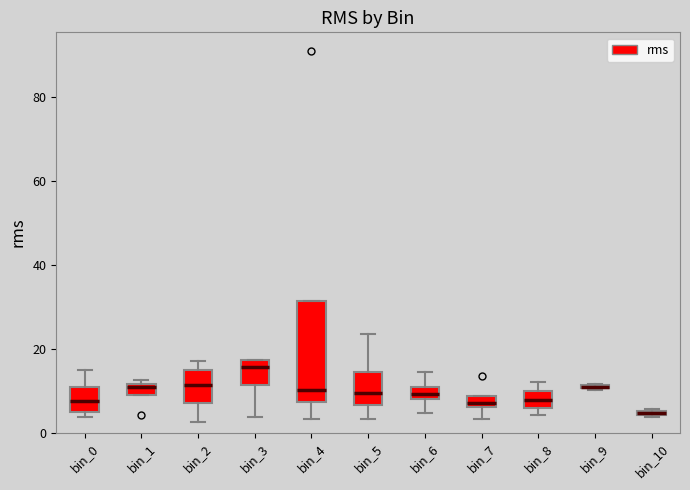

Where is the lower edge of the box for bin_4 on the y-axis? The values are not printed on the chart, so give them approximately, as read against the axis.

8